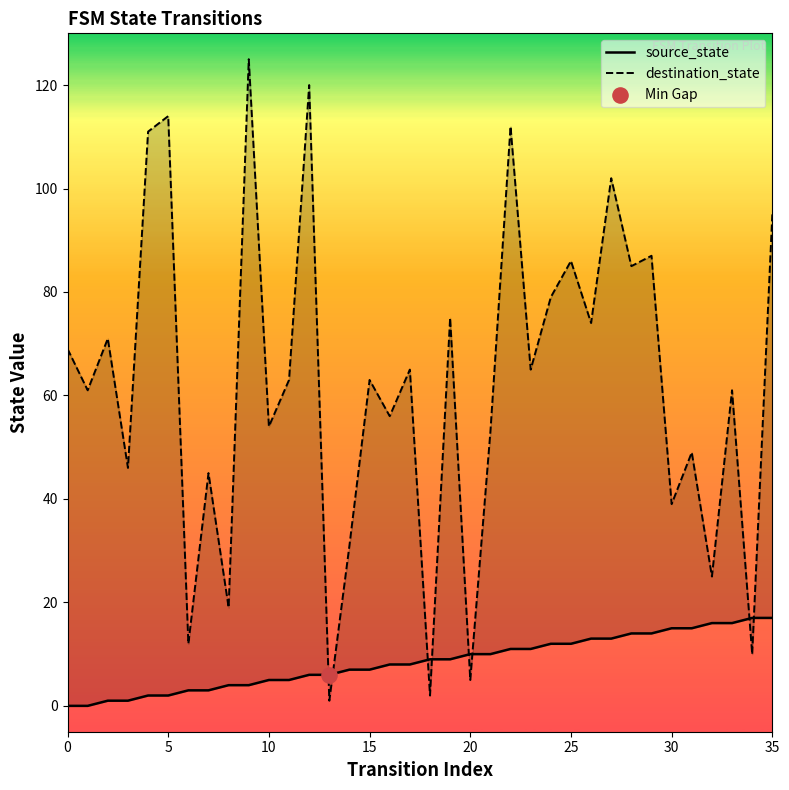

At which category is the sum across all series the highest?

9